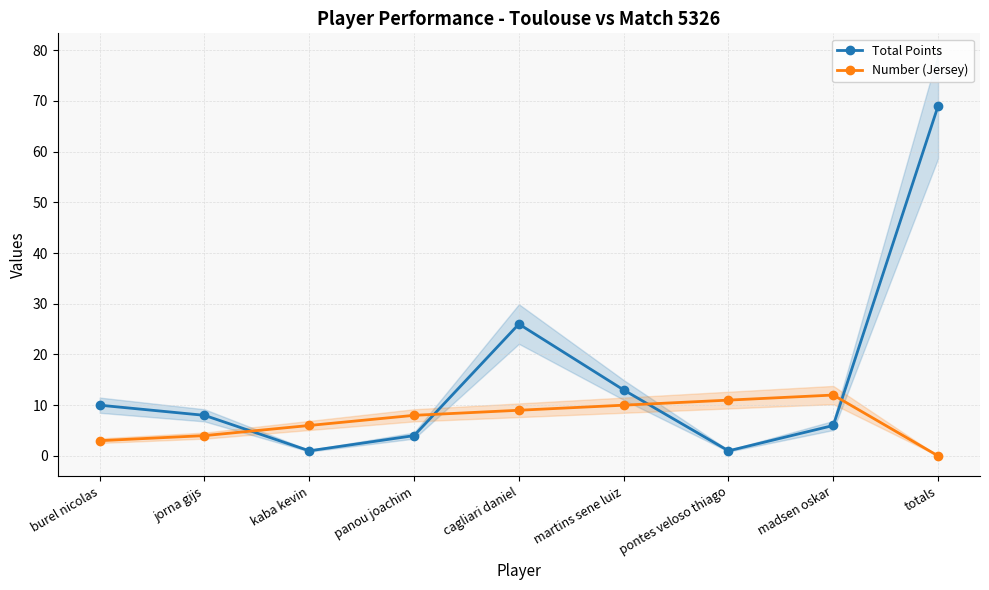

What is the label of the 7th point from the right?

kaba kevin